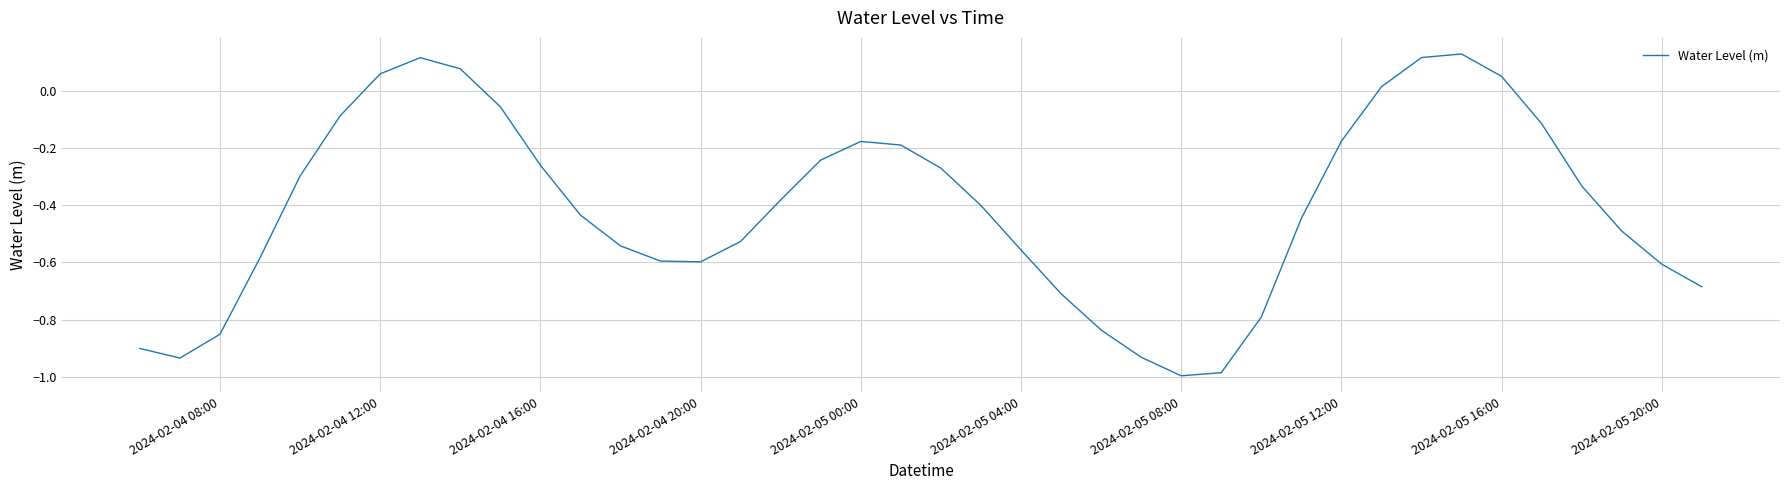

What is the difference between the maximum and minimum values?

1.1